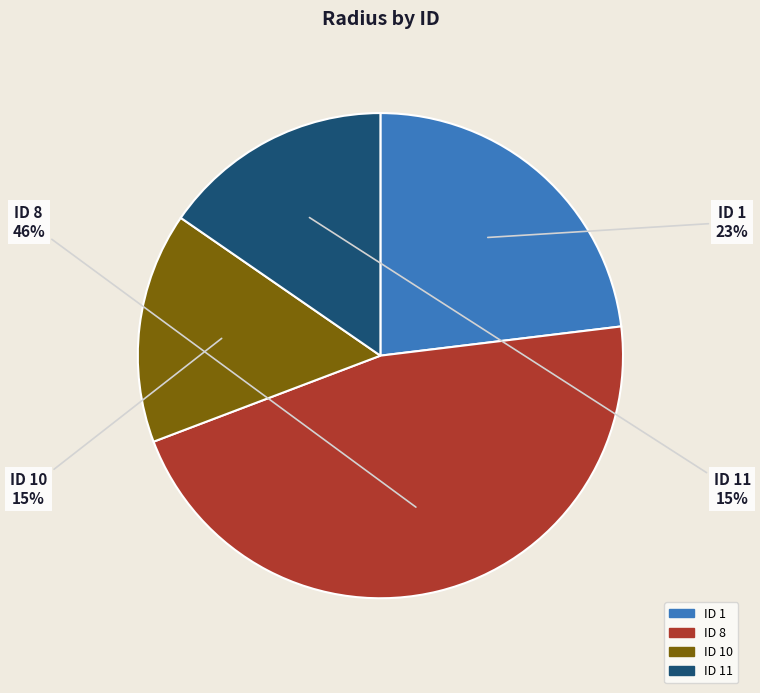

What percentage is the ID 1 slice, to the nearest percent?

23%